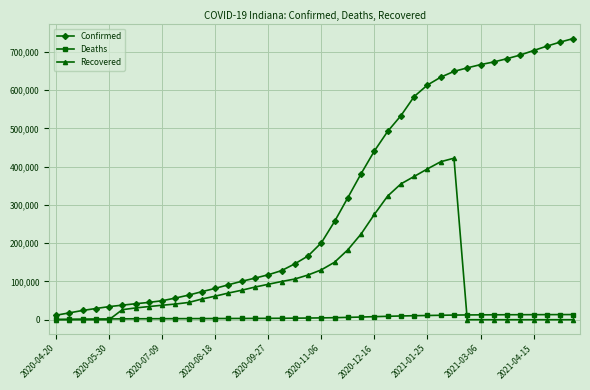

Which series has the largest total across all categories?

Confirmed